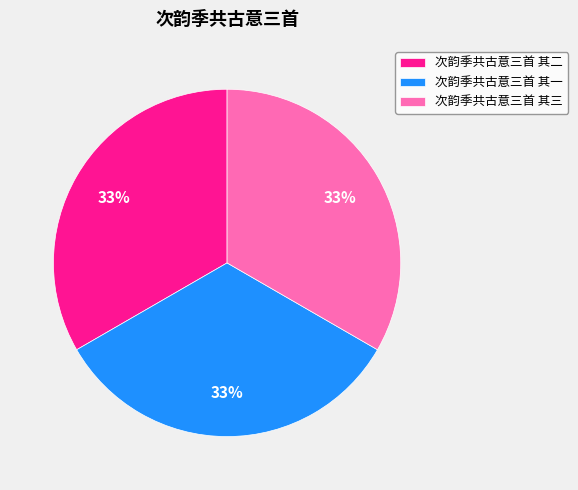

Approximately how many times larger is the value at 次韵季共古意三首 其三 compared to 次韵季共古意三首 其一?

1.0